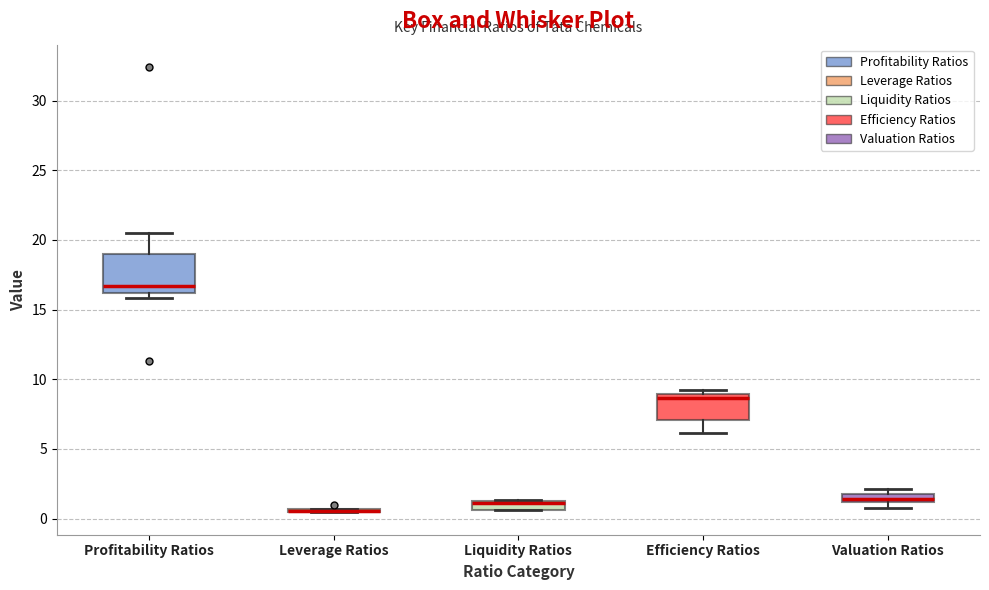

Comparing the boxes themselves (not the whiskers), which one is the tallest?

Profitability Ratios